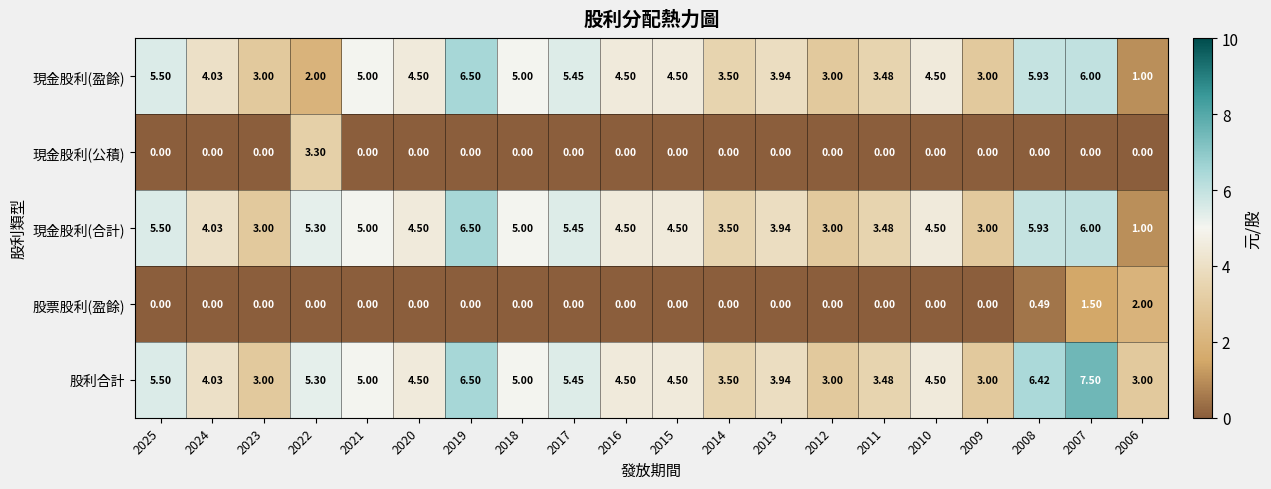

How many data points does each series have?

20